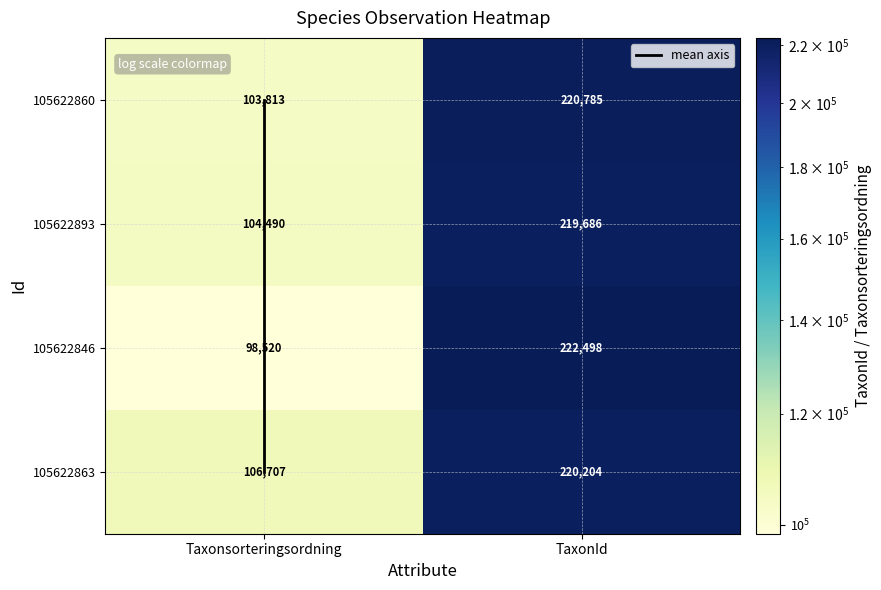

What is the difference between the highest and lowest values at TaxonId?

2812